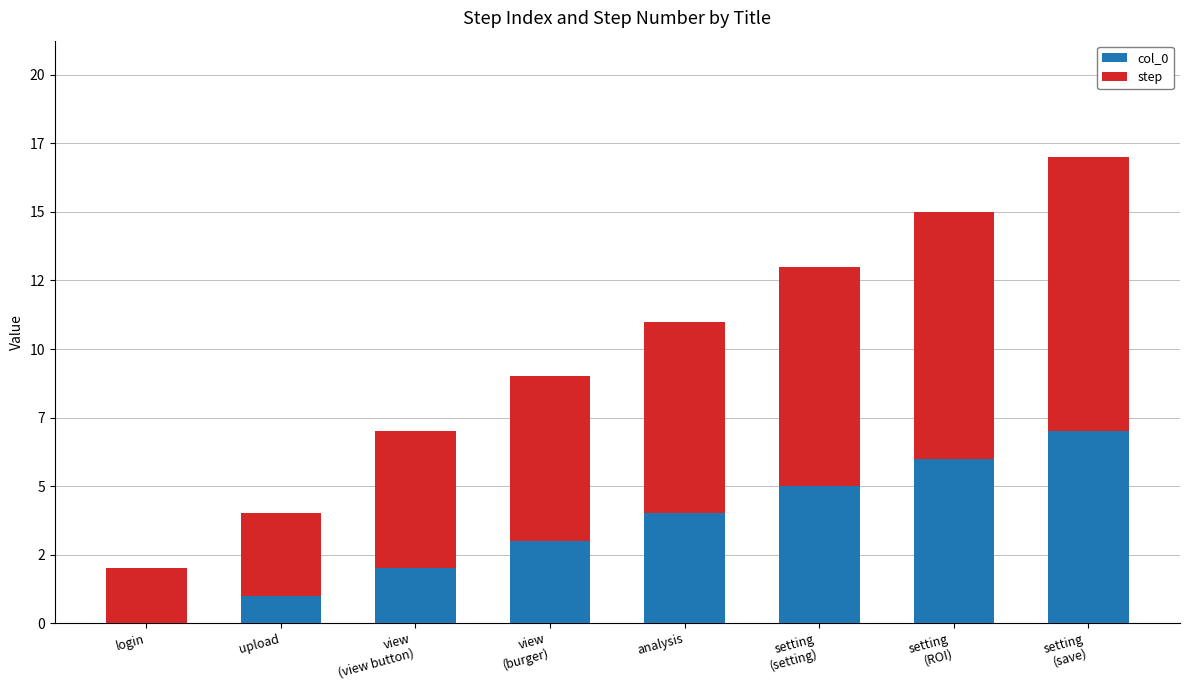

What are all the series names shown in the legend?

col_0, step